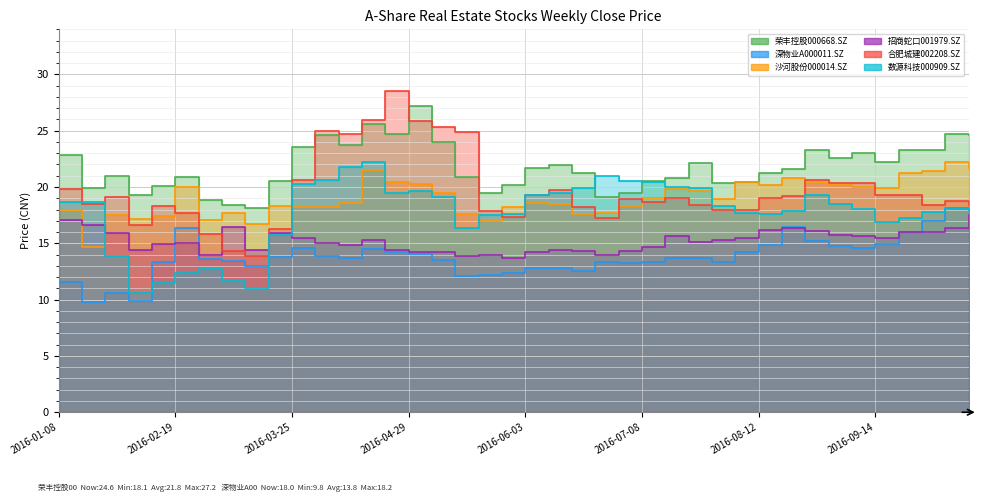

What is the label of the 28th point from the left?

2016-07-22